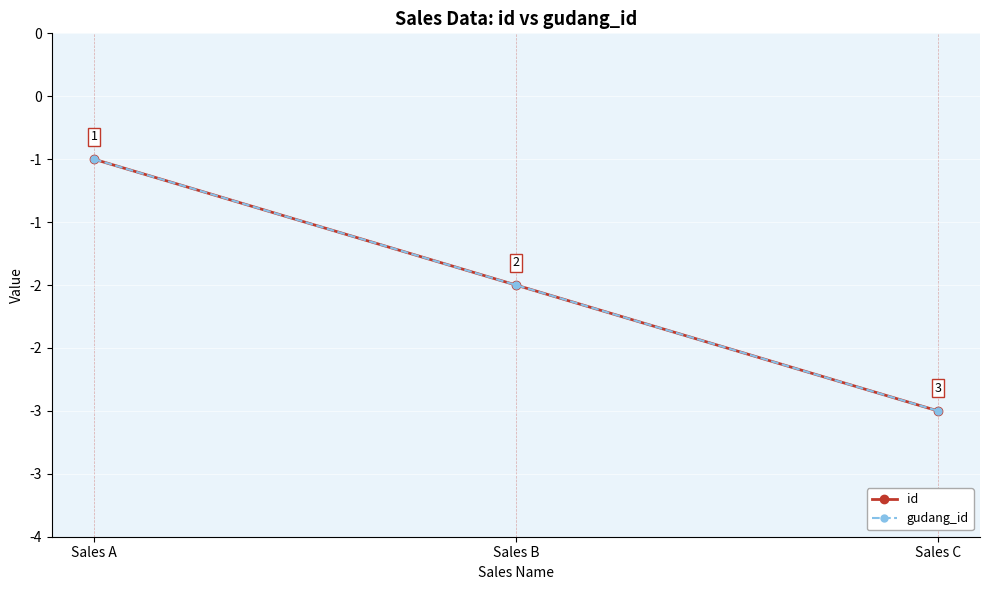

Is it true that id equals -3 at Sales C?

True